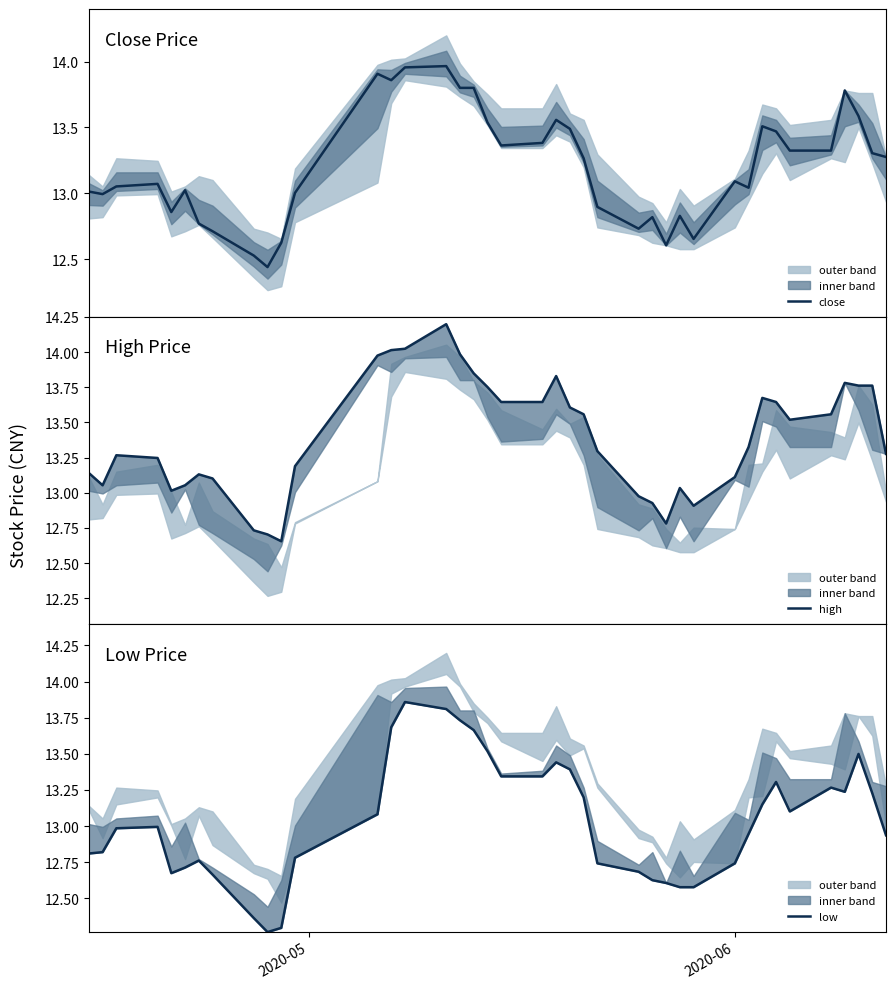

Is this an area chart (filled region under the line)?

No